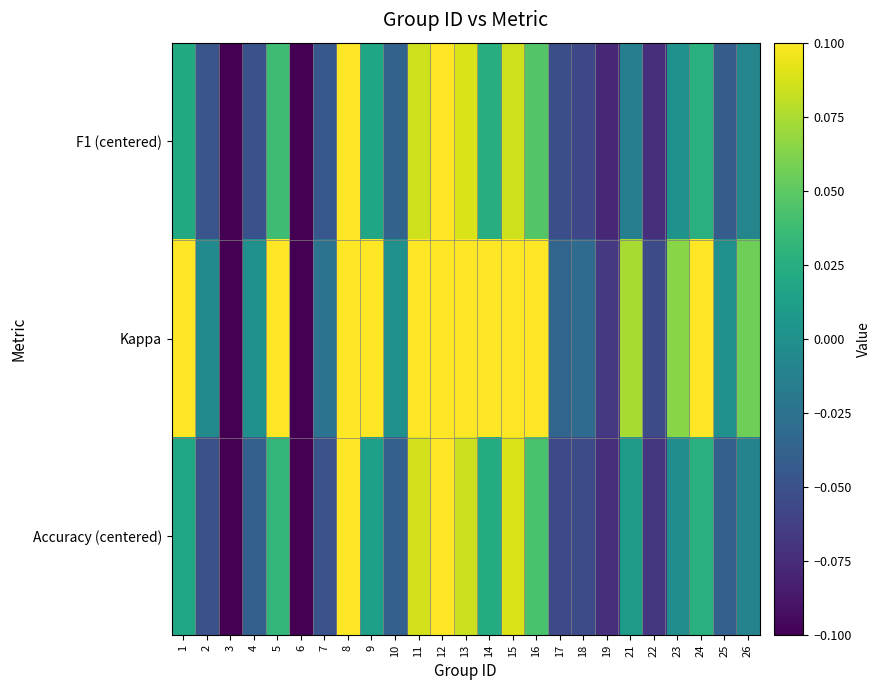

What is the minimum value shown in the chart?

-0.2